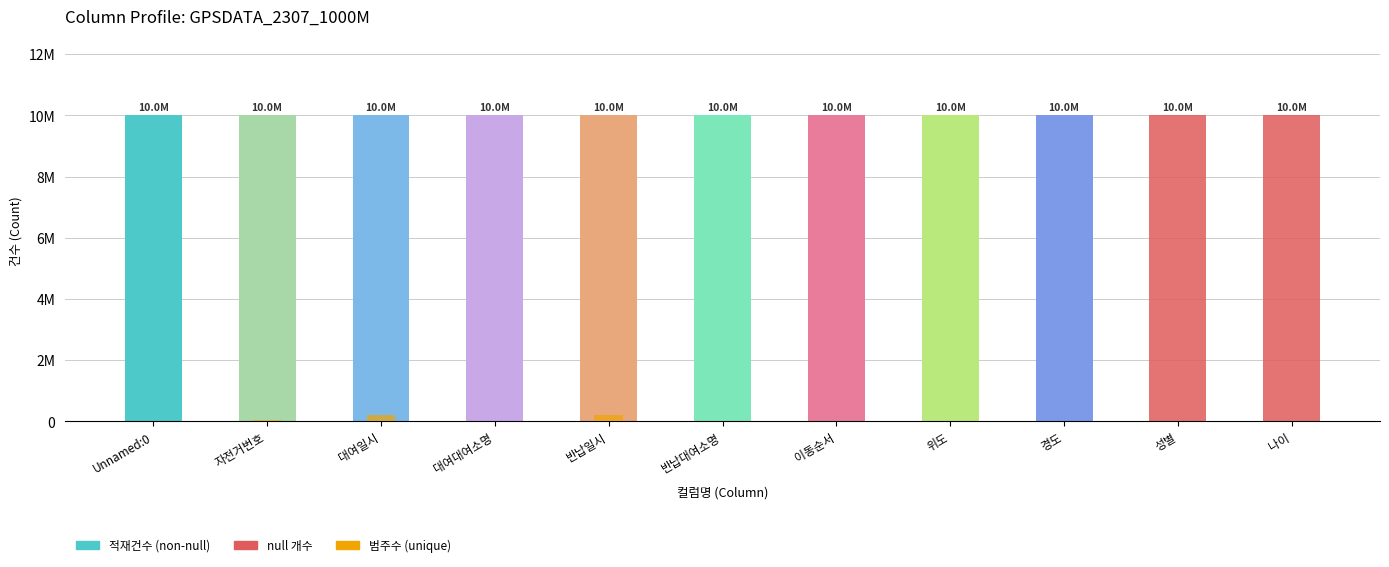

At which label is null 개수 closest to 5000000?

Unnamed:0